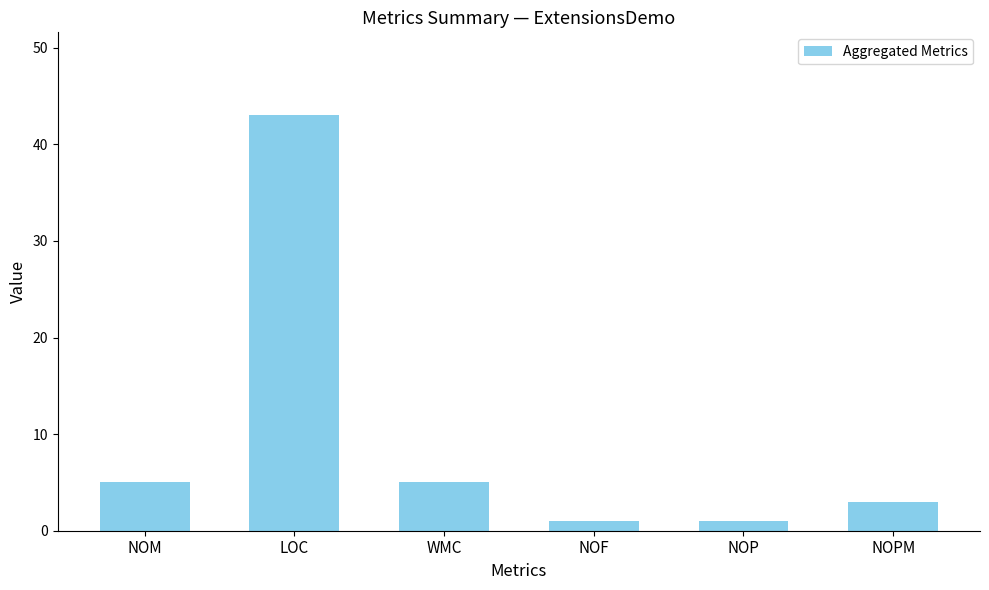

What is the approximate value at NOPM, to the nearest 5?

5